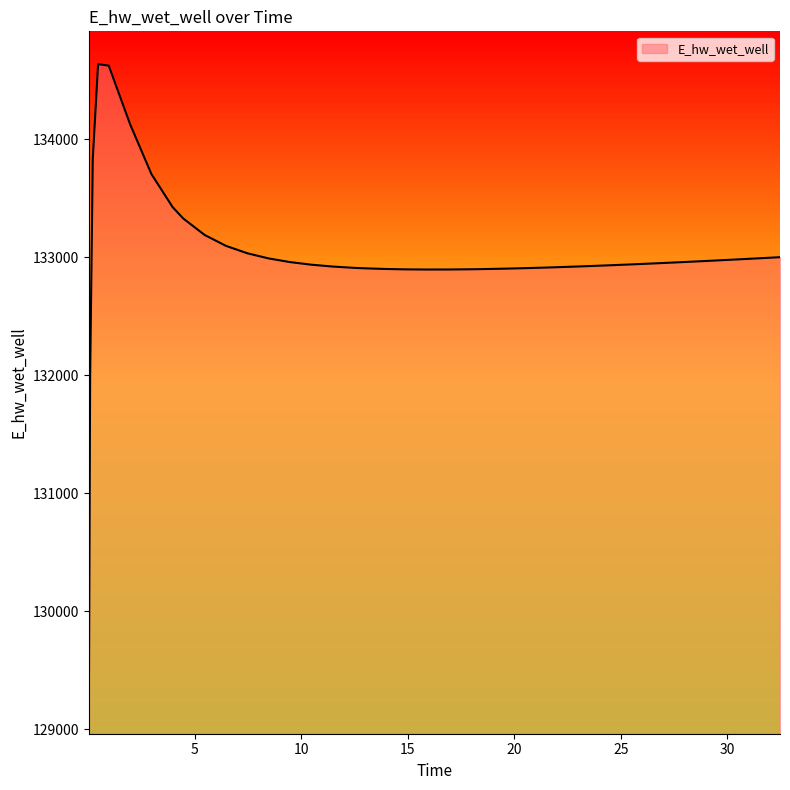

What is the minimum value shown in the chart?

129073.0